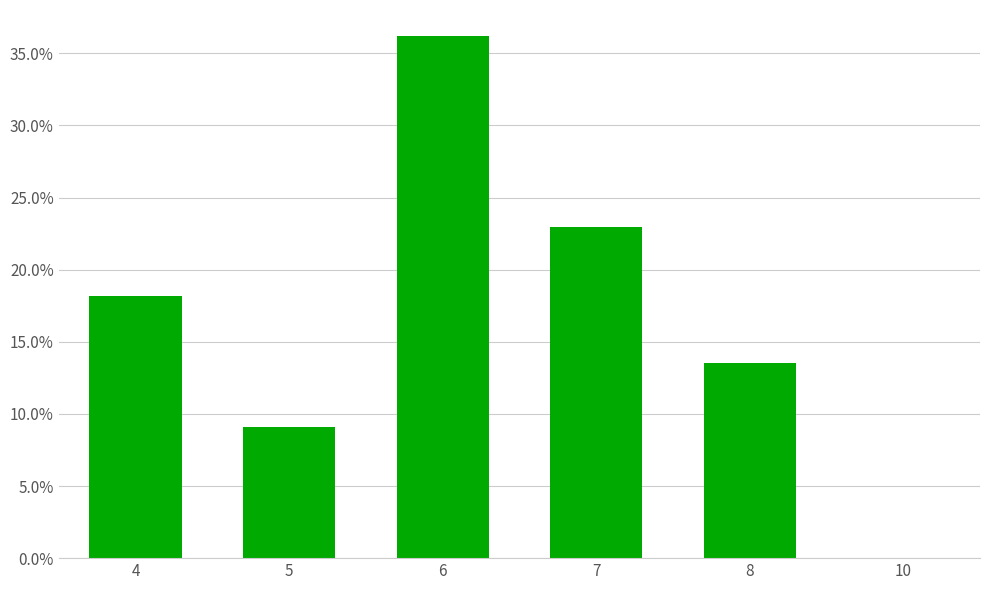

Read the value at 4.

0.2